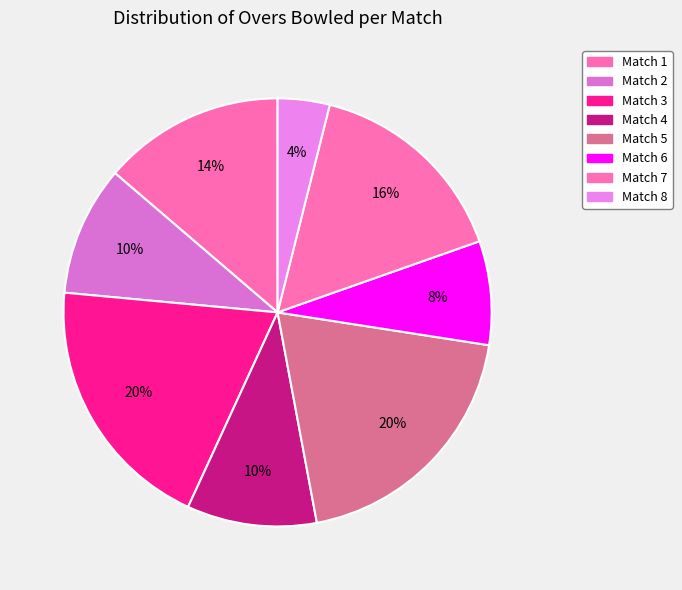

What percentage do Match 7 and Match 2 together represent?

25.5%